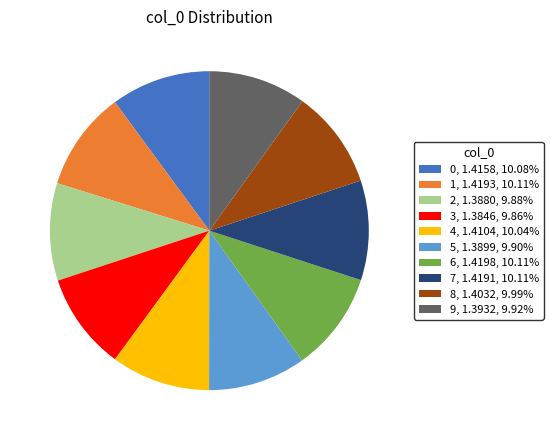

How many segments does this pie chart have?

10